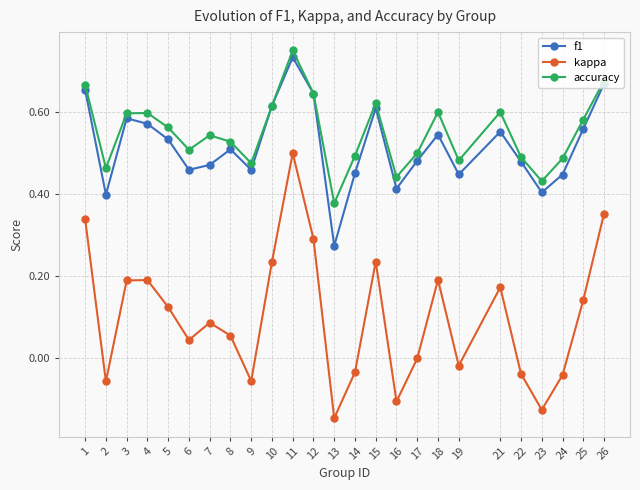

At which label does f1 reach its minimum?

13